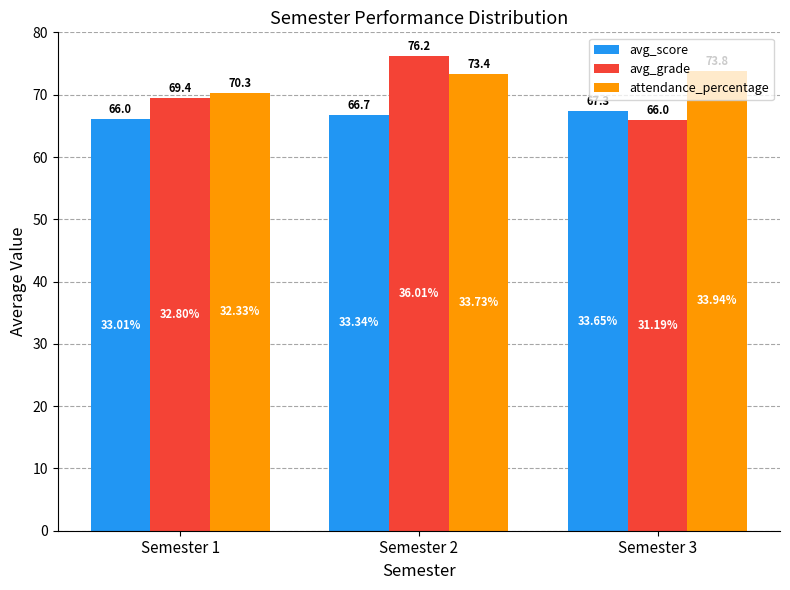

How many bars are there in total?

9